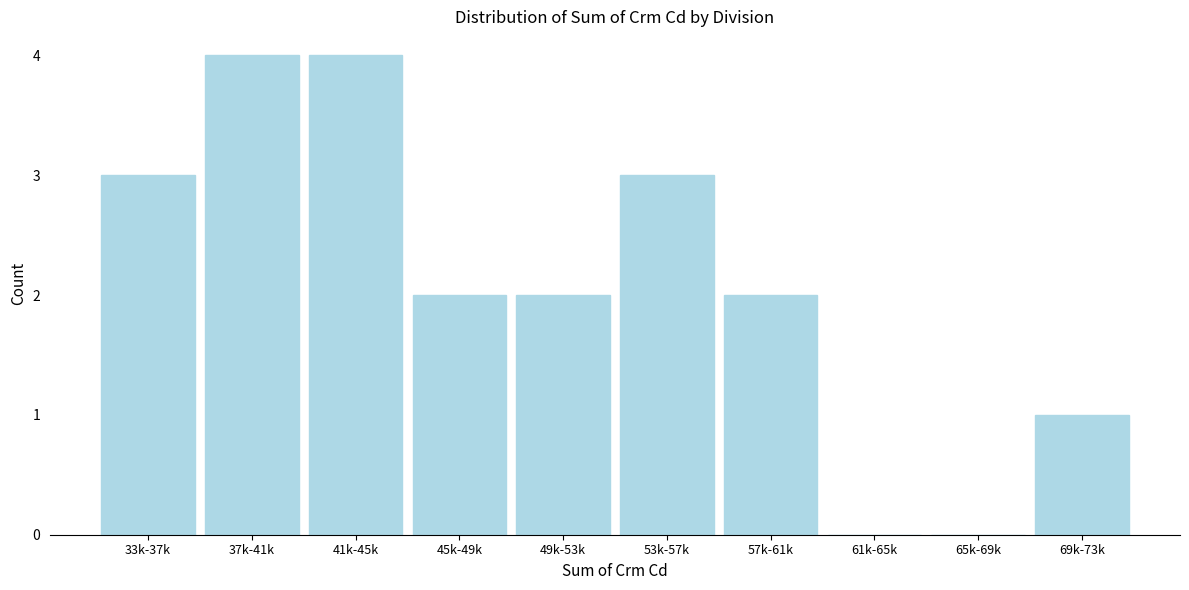

Reading left to right, list all the values displayed in this chart.

33k-37k=3	37k-41k=4	41k-45k=4	45k-49k=2	49k-53k=2	53k-57k=3	57k-61k=2	61k-65k=0	65k-69k=0	69k-73k=1